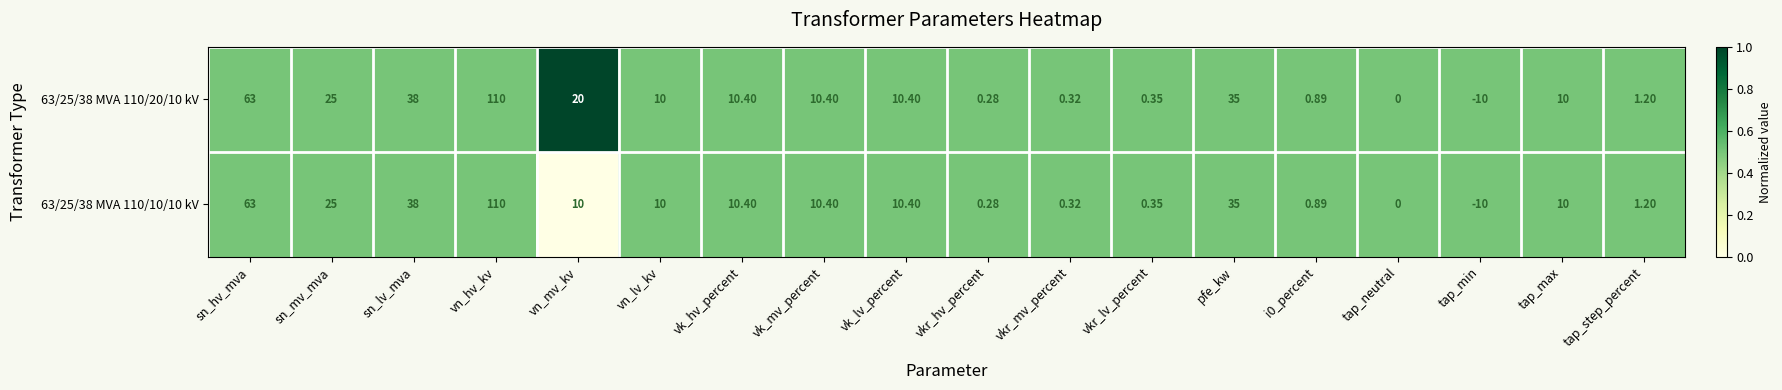

Is the value of 63/25/38 MVA 110/10/10 kV at vn_lv_kv greater than the value of 63/25/38 MVA 110/20/10 kV at sn_lv_mva?

No